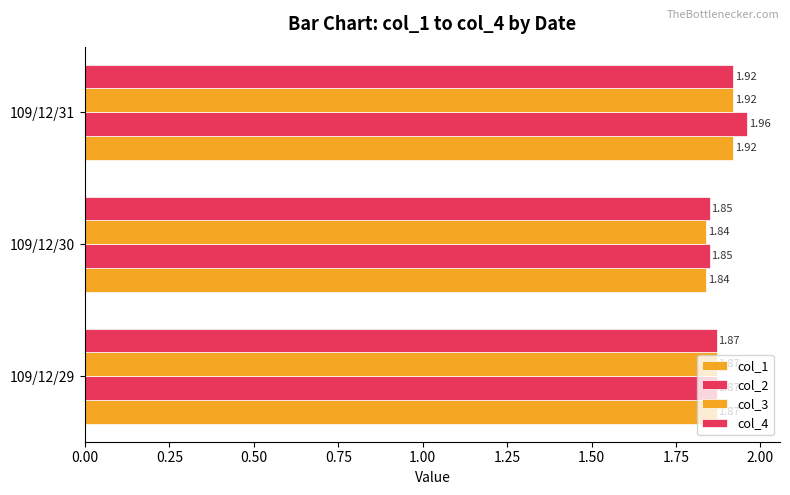

How many series are shown in this chart?

4